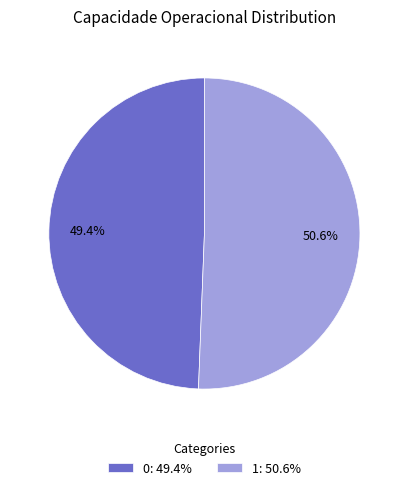

Count the number of slices in the pie.

2